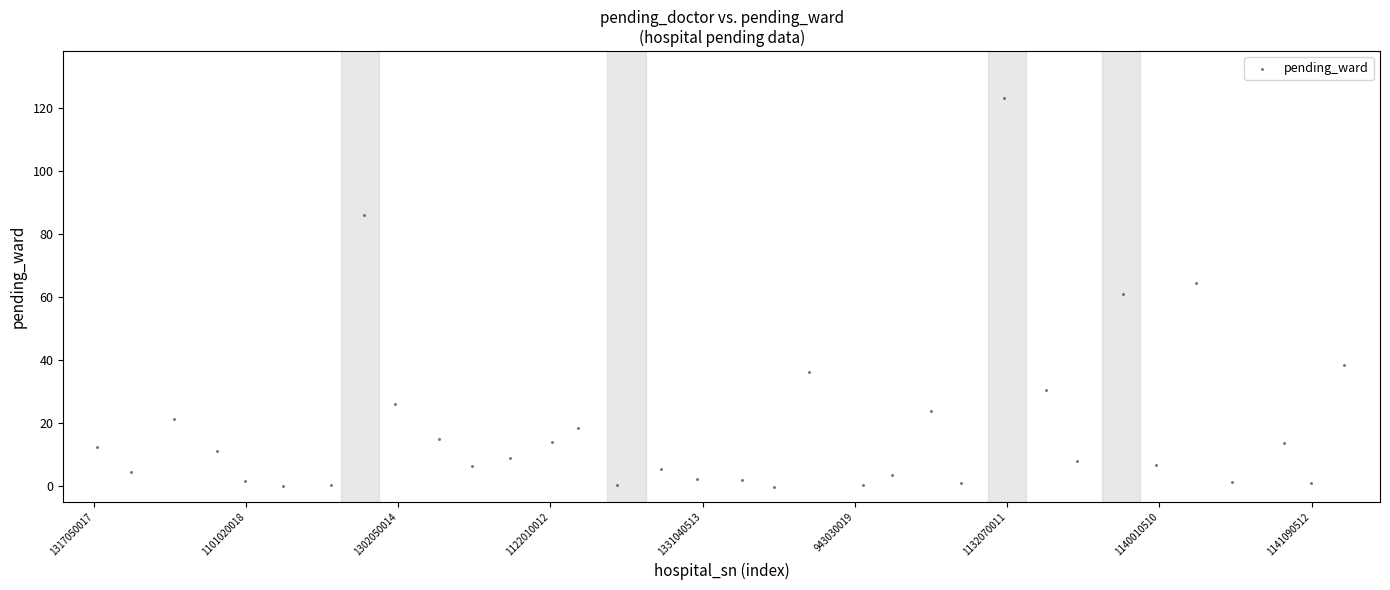

What is the range of X values (max minus min)?

32.8